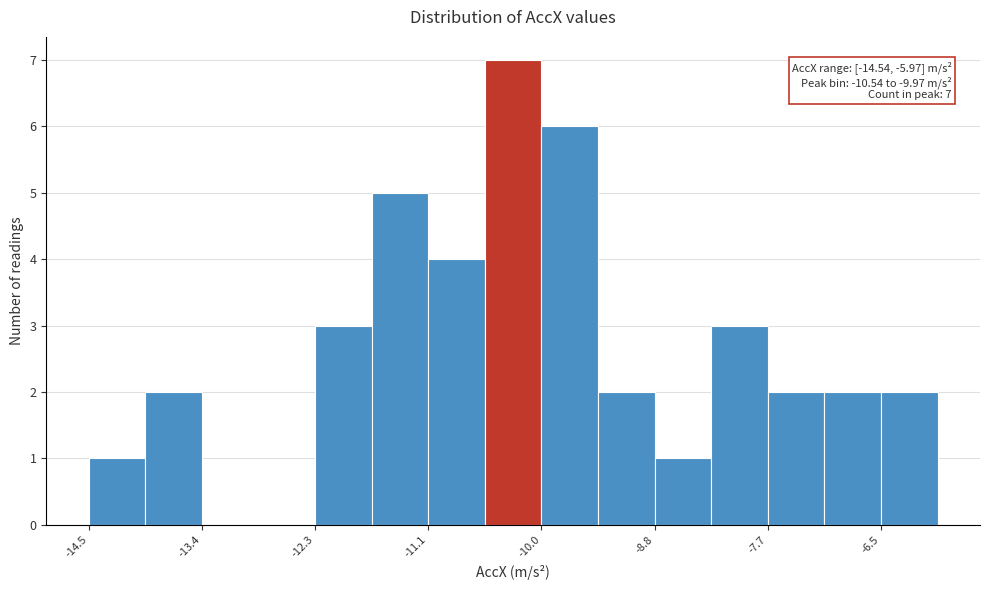

Around what value on the x-axis is the tallest bar? Give the approximate position of its centre, as read against the axis.

-10.2